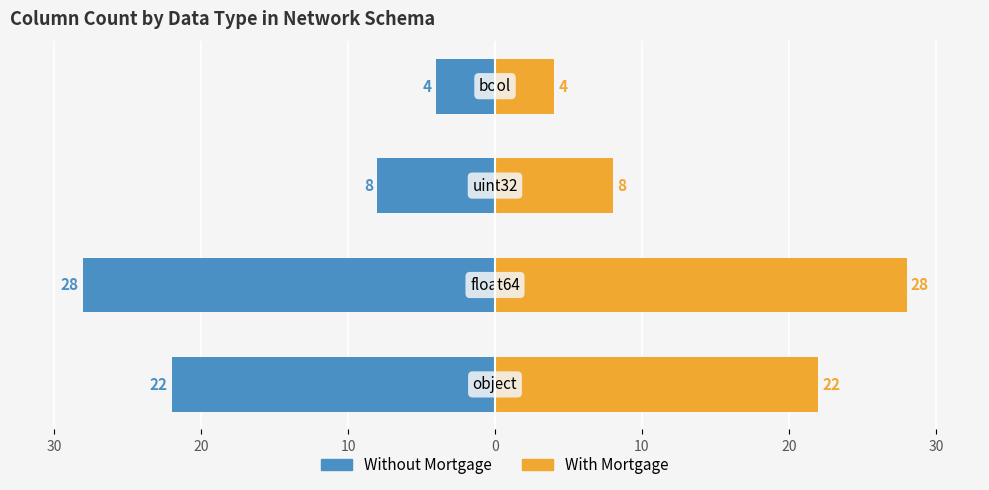

True or false: With Mortgage has a value of 12 at 10.

False